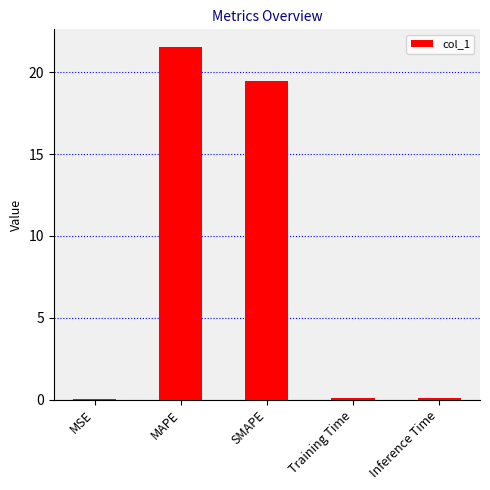

At which label is the value closest to 10?

SMAPE